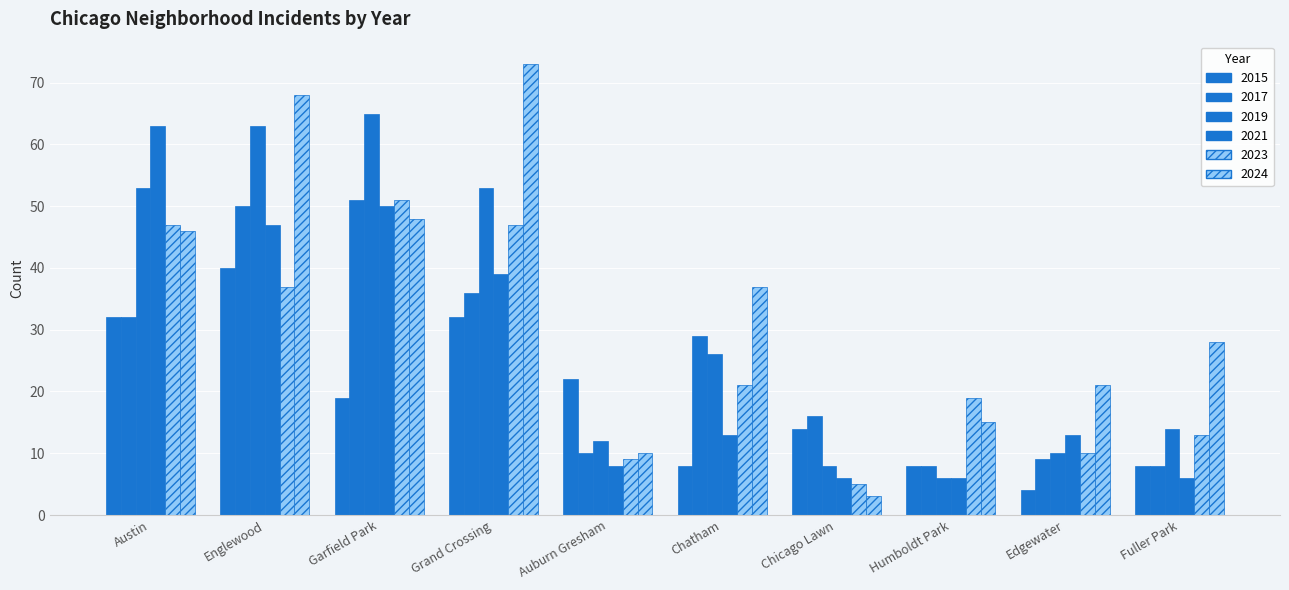

Are the bars horizontal?

No